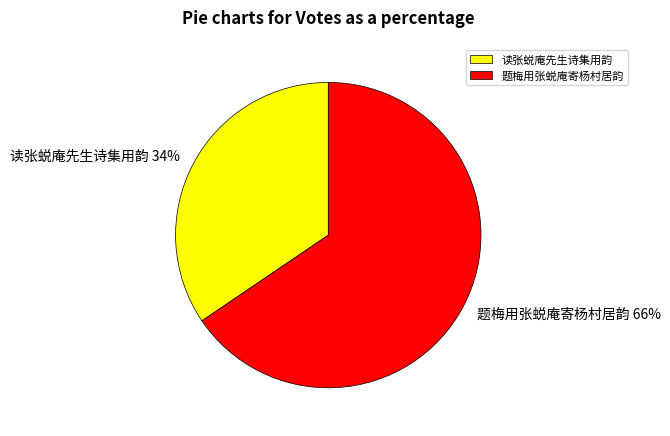

Approximately how many times larger is the value at 读张蜕庵先生诗集用韵 compared to 题梅用张蜕庵寄杨村居韵?

0.5